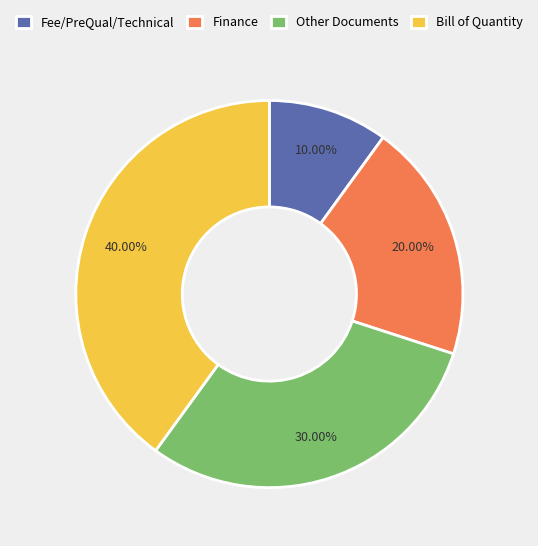

Does Other Documents represent more than half of the total?

No